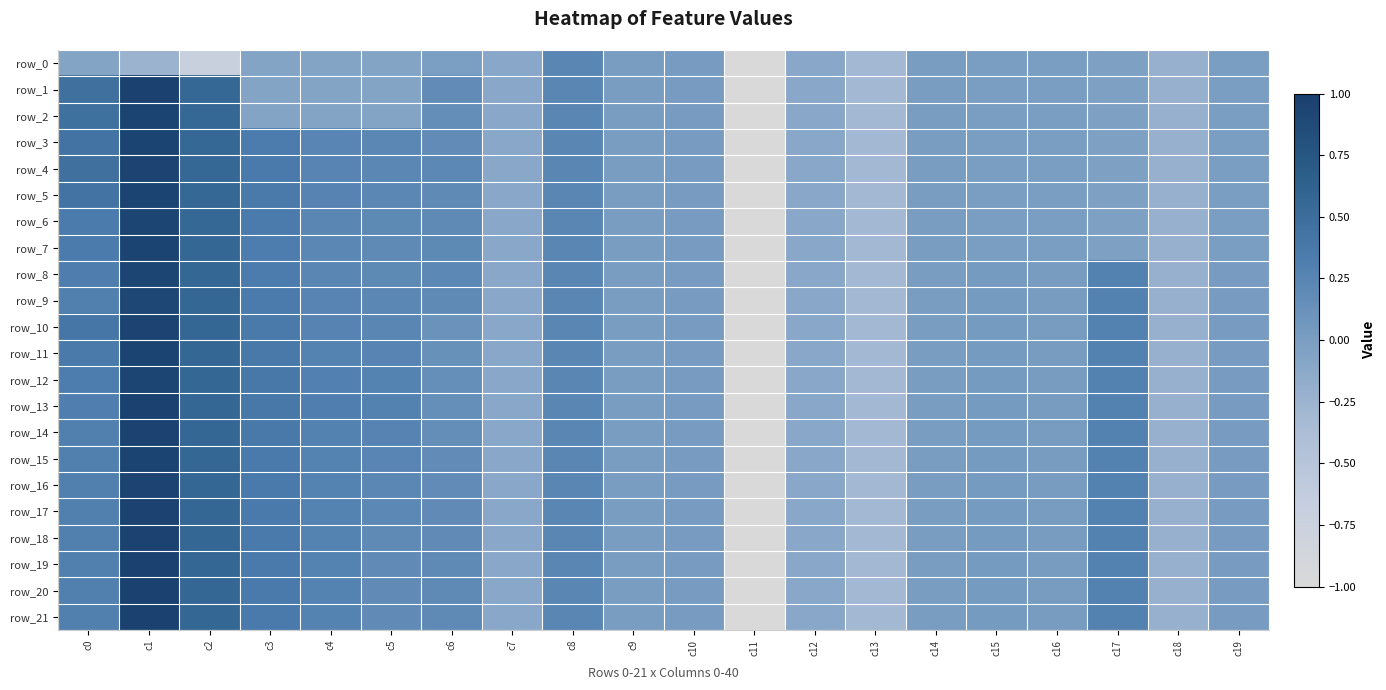

How many values in the row_20 series exceed 0?

14